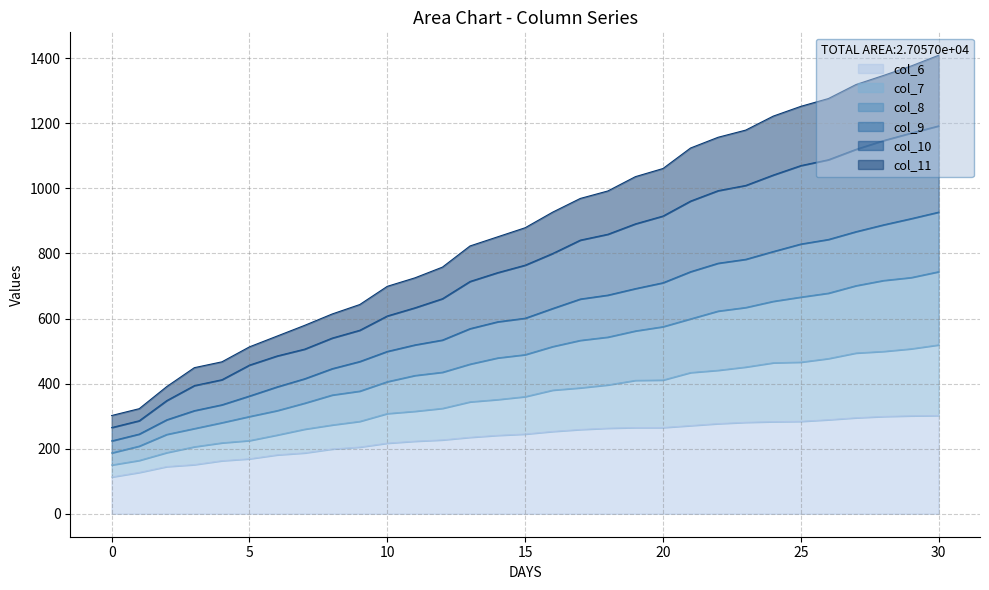

At how many categories does at least one series exceed 1323?

3